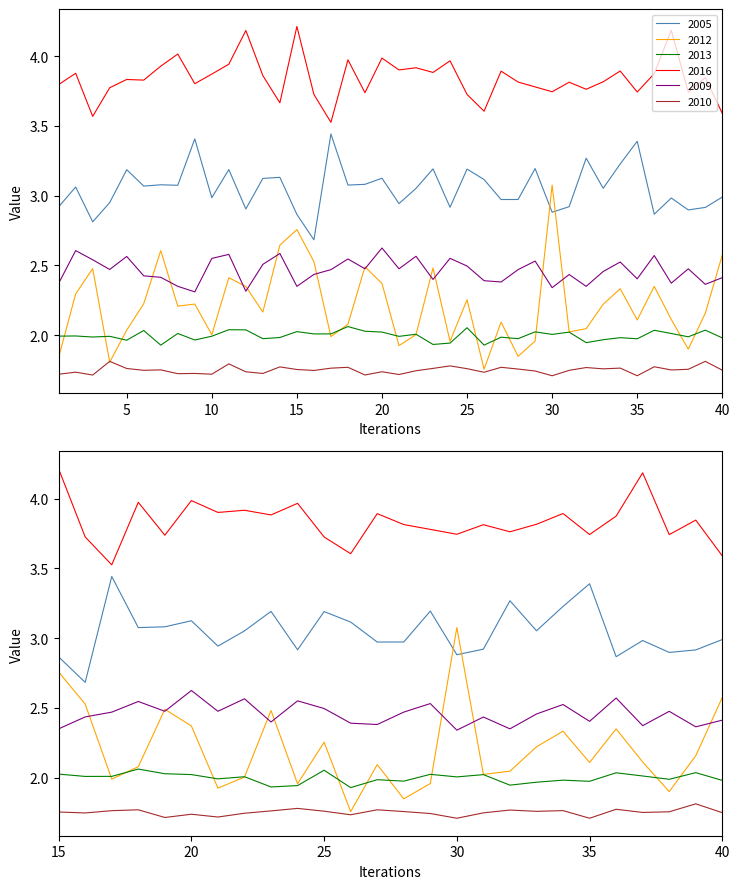

Is it true that 2010 equals 0.7 at 40?

False